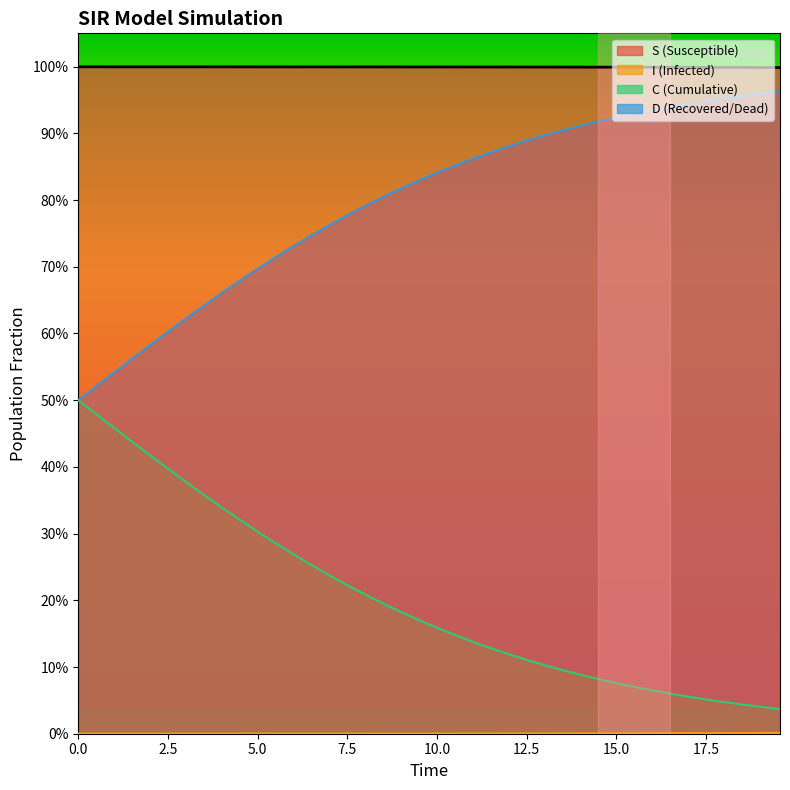

What value does the data have at 12.5?

1.0